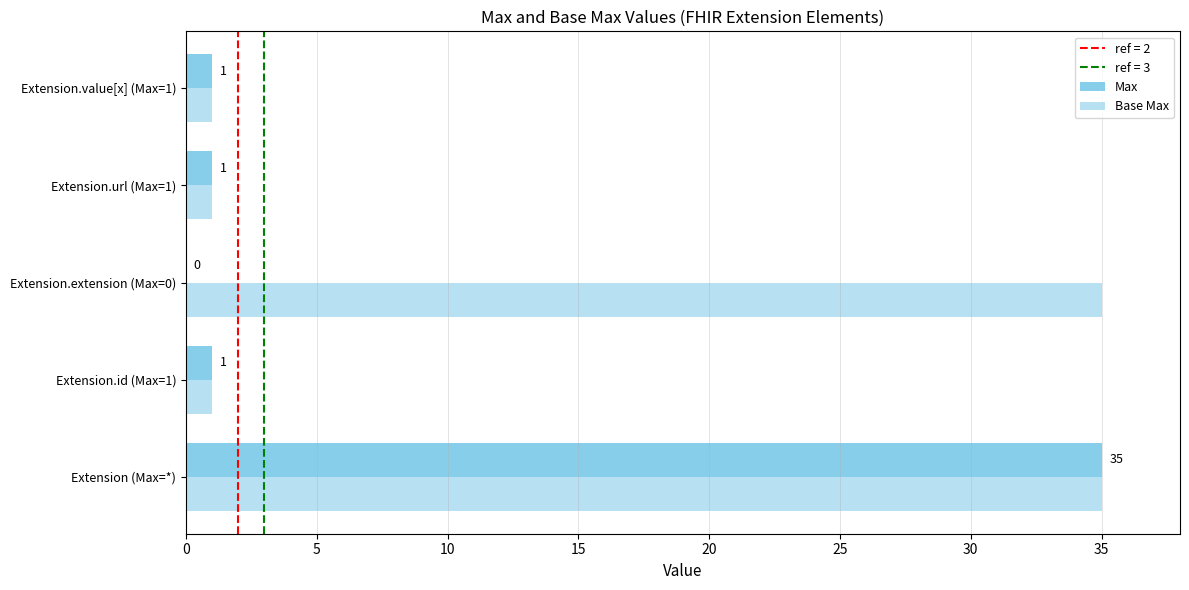

What is the value of the Max bar at the 2nd from the left?

1